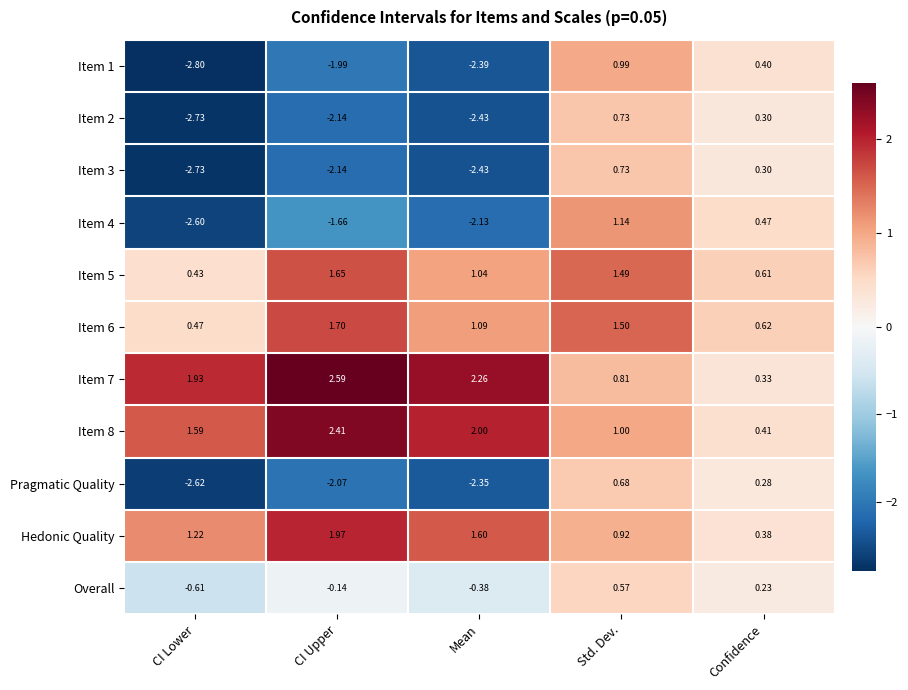

At which label is Item 4 closest to 0?

Confidence